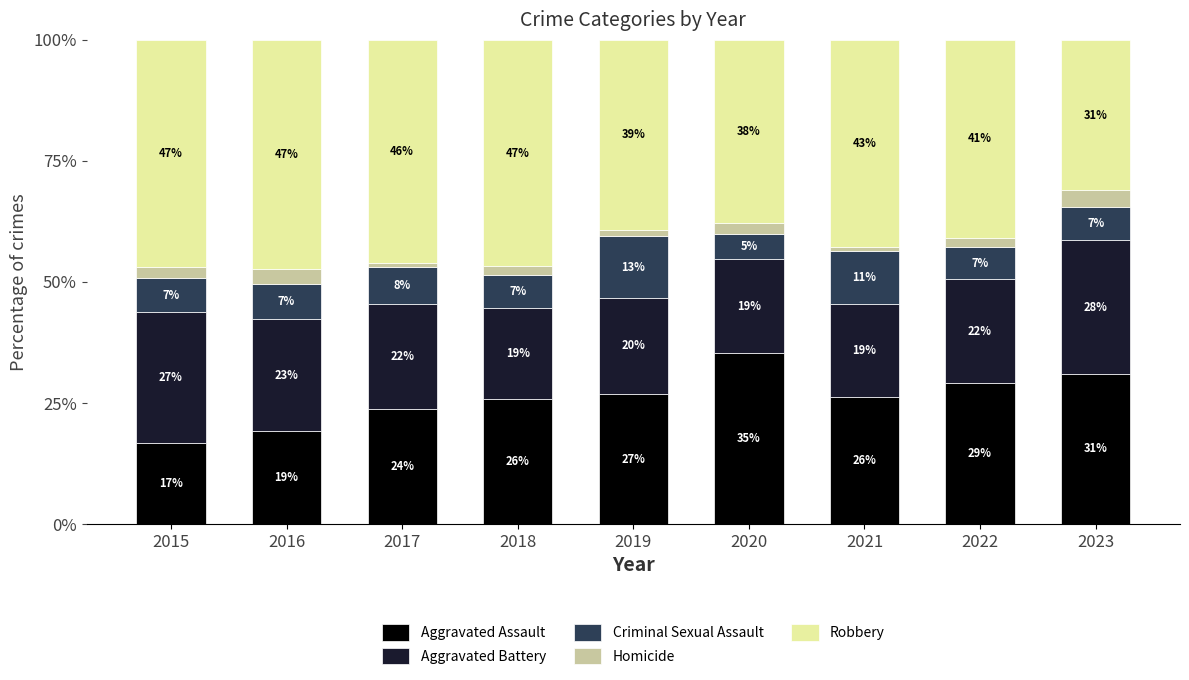

What is the sum of all Aggravated Assault values?

234.0